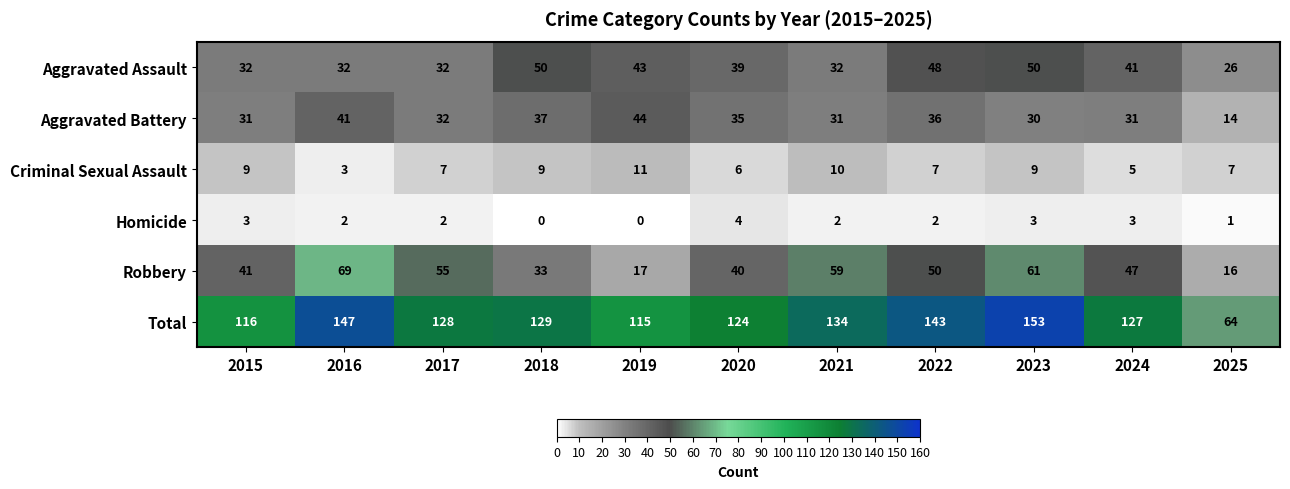

At which category is the sum across all series the highest?

2023